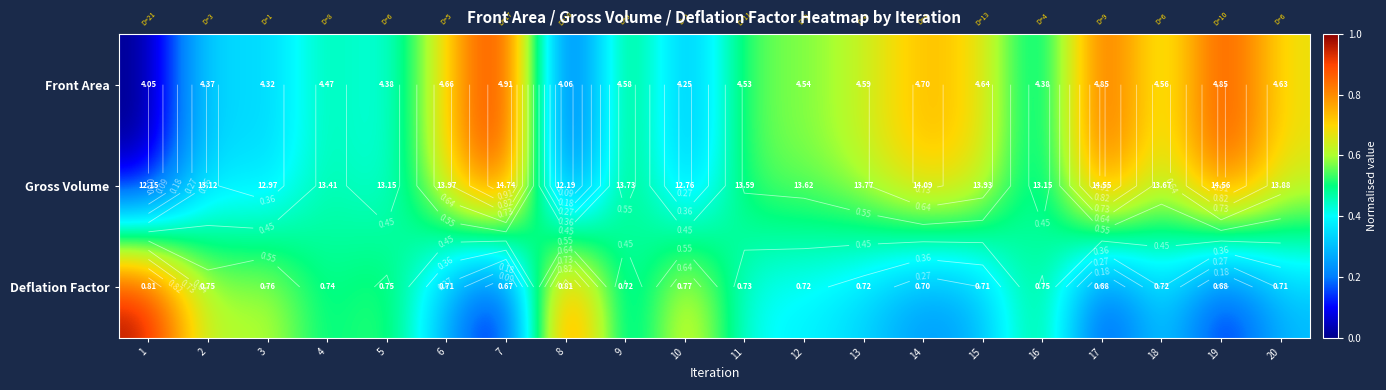

At how many categories does at least one series exceed 0?

20